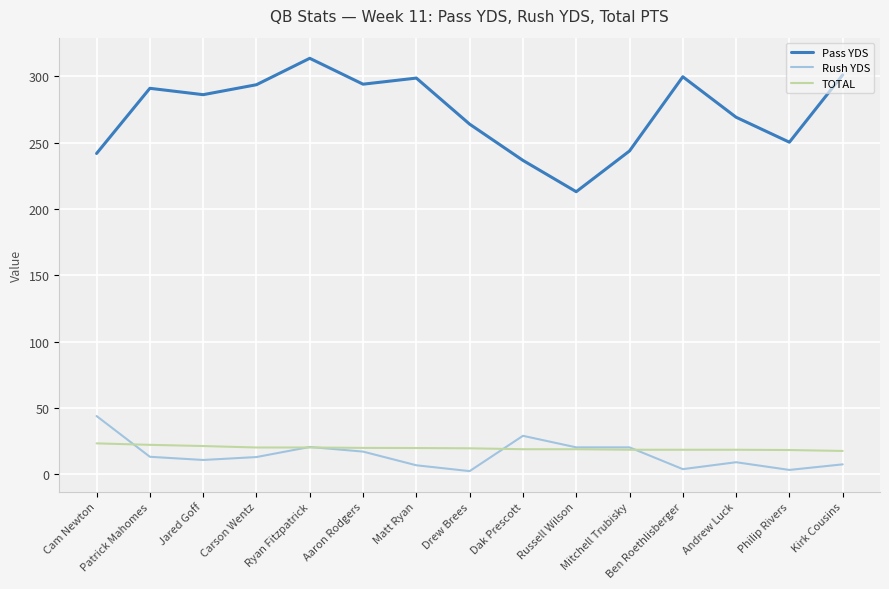

True or false: Rush YDS and Pass YDS intersect in this chart.

False